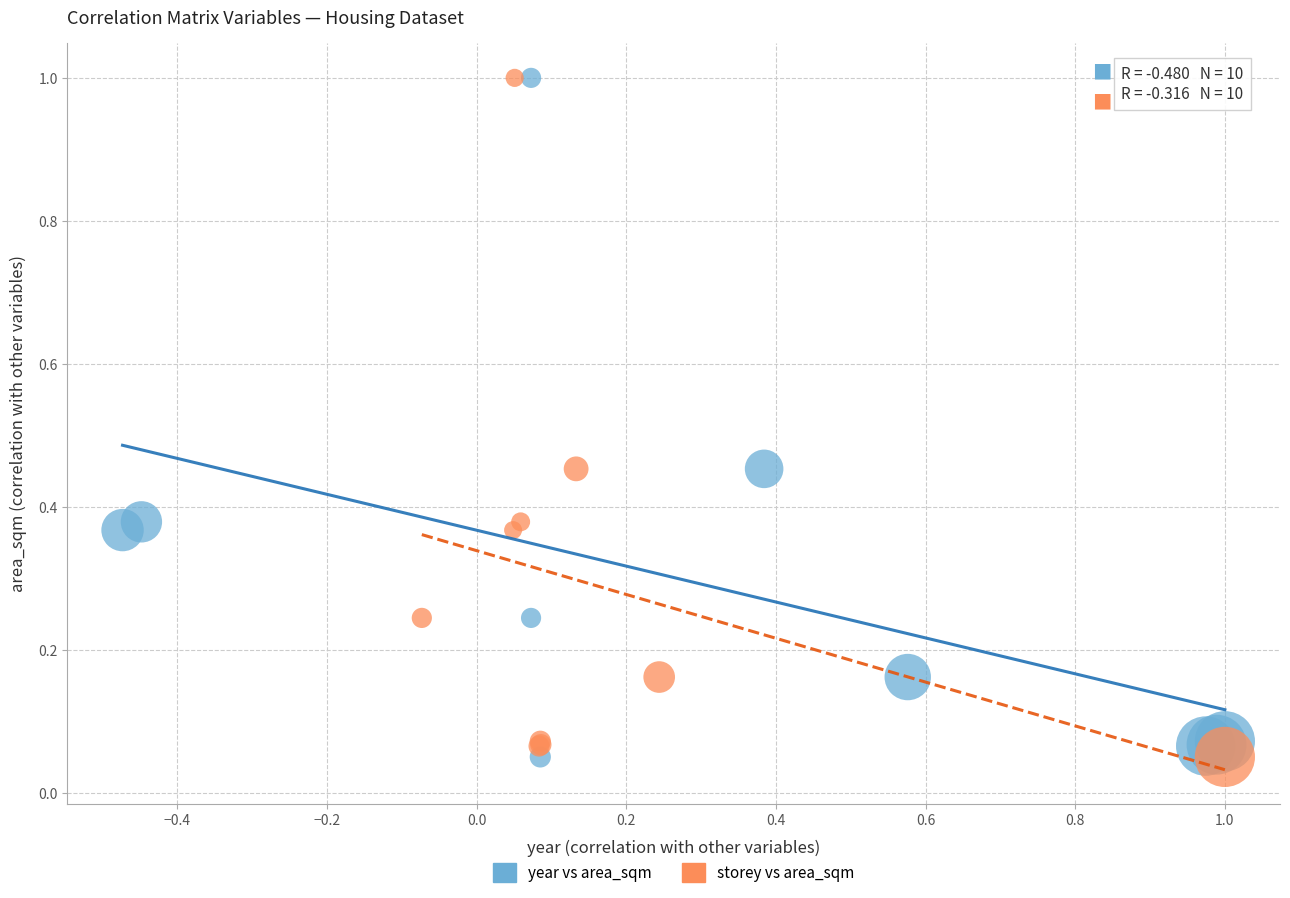

What are all the series names shown in the legend?

year vs area_sqm, storey vs area_sqm